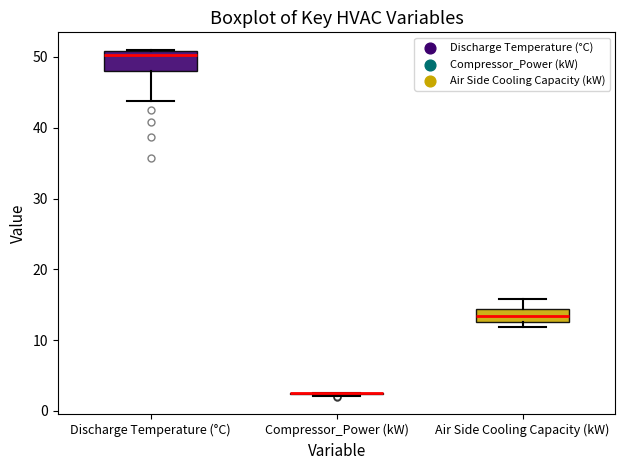

Reading left to right, read every box against the y-axis: the position of its median line, the range the box covers, and the ends of its whiskers. The values are not printed on the chart, so give them approximately, as read against the axis.

Discharge Temperature (°C): median 50, box 48 to 51, whiskers 44 to 51
Compressor_Power (kW): box collapsed to a line at 3, whiskers 2 to 3
Air Side Cooling Capacity (kW): median 13 (inside the box), box 13 to 14, whiskers 12 to 16